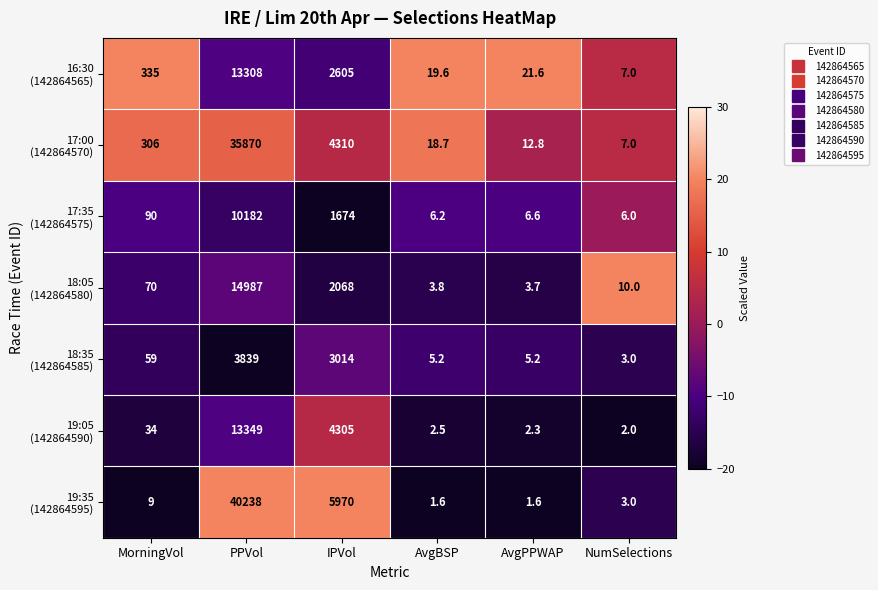

What is the difference between the highest and lowest values at IPVol?

4296.0